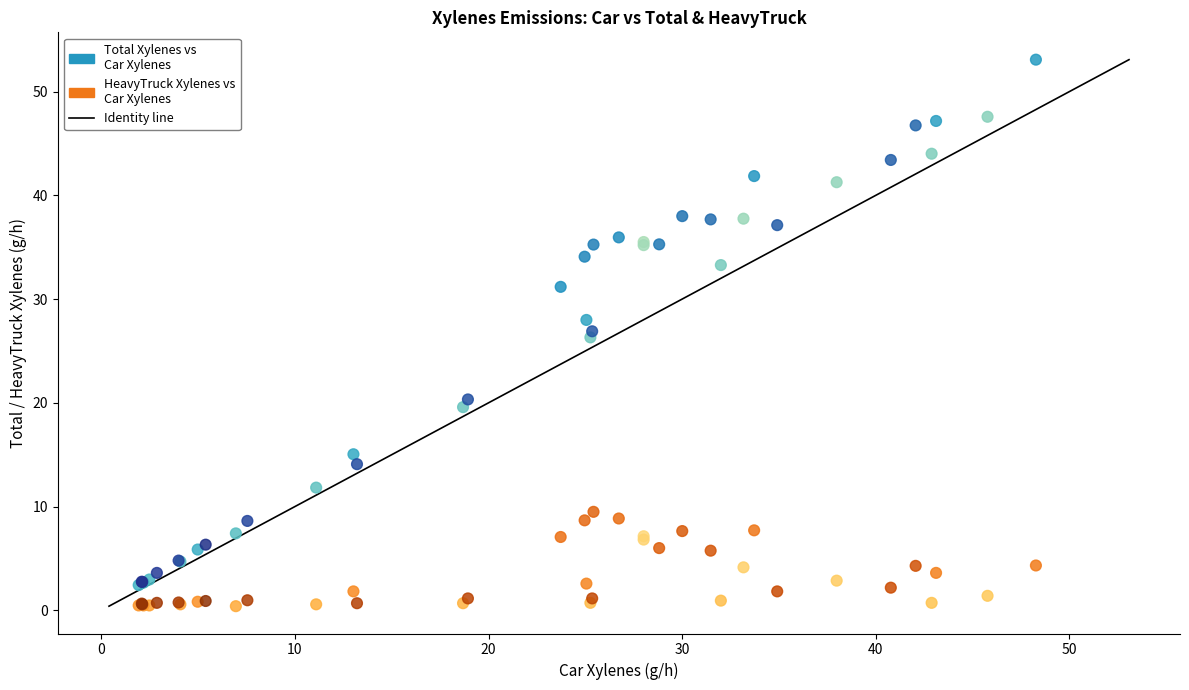

What is the X range (max minus min) for the scatter plot?

46.4